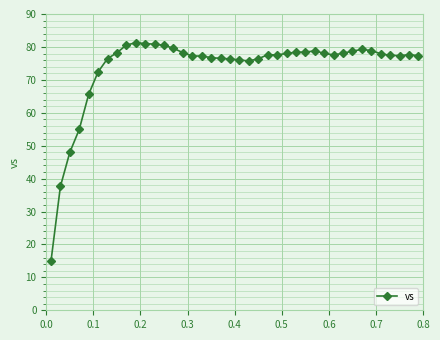

What is the smallest value displayed?

14.9